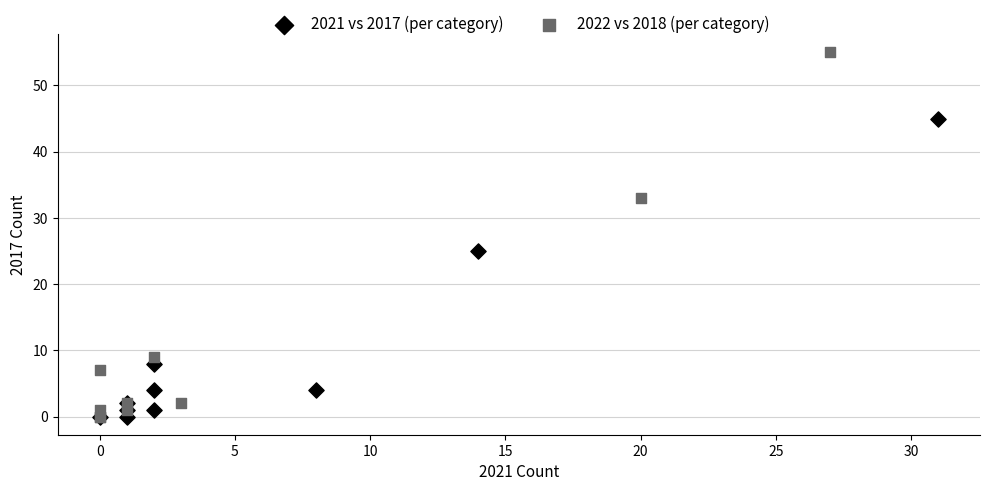

Which series has the largest Y range (max minus min)?

2022 vs 2018 (per category)